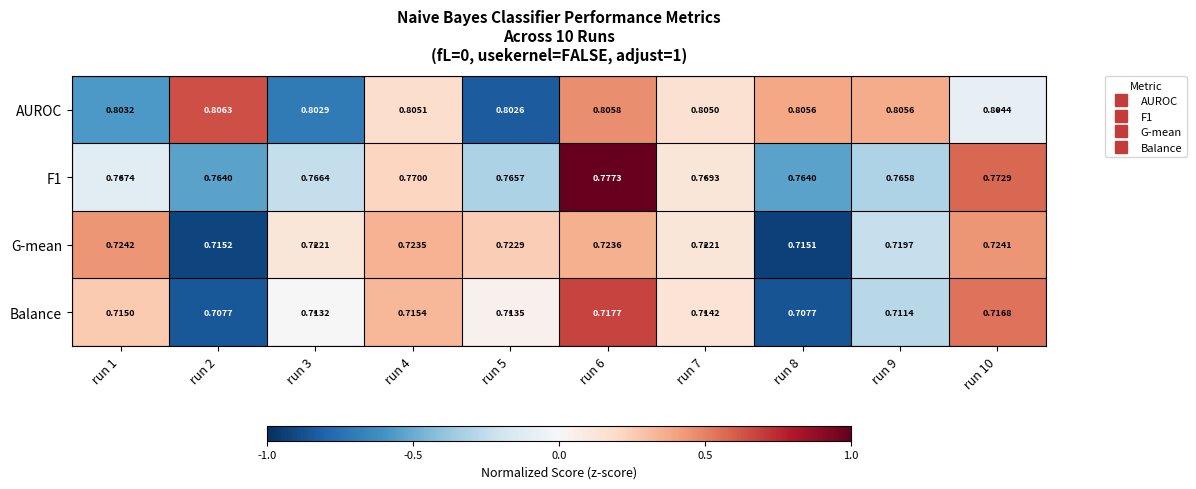

At which category is the sum across all series the highest?

run 6